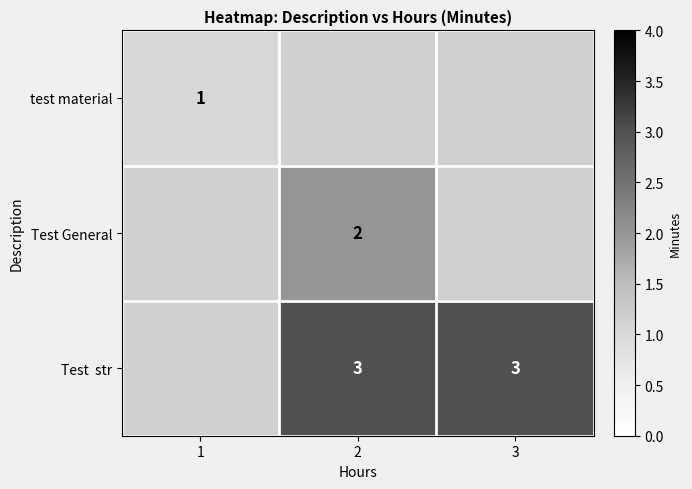

At how many categories does at least one series exceed 1?

2